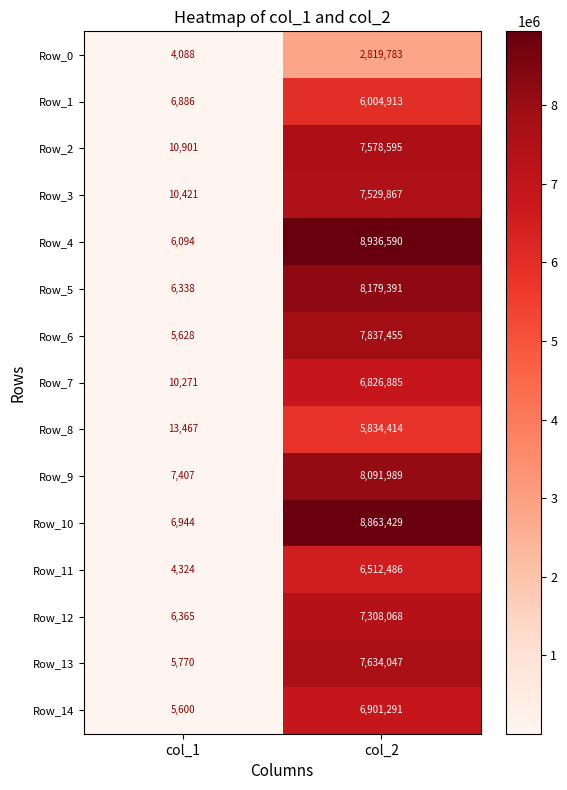

Between col_1 and col_2, which series saw the biggest shift?

Row_4